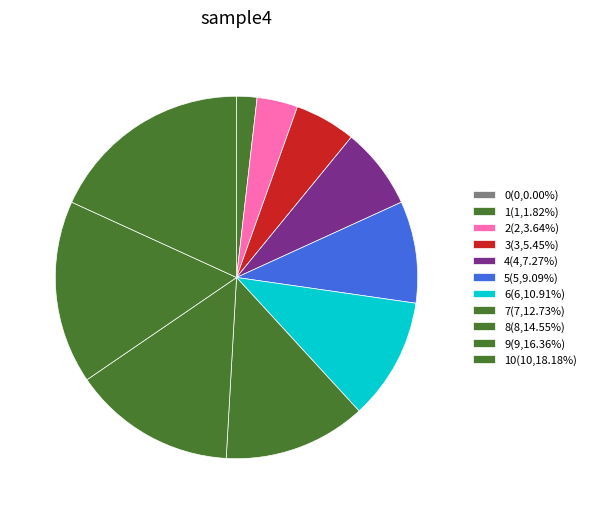

What is the largest slice in the pie chart?

10